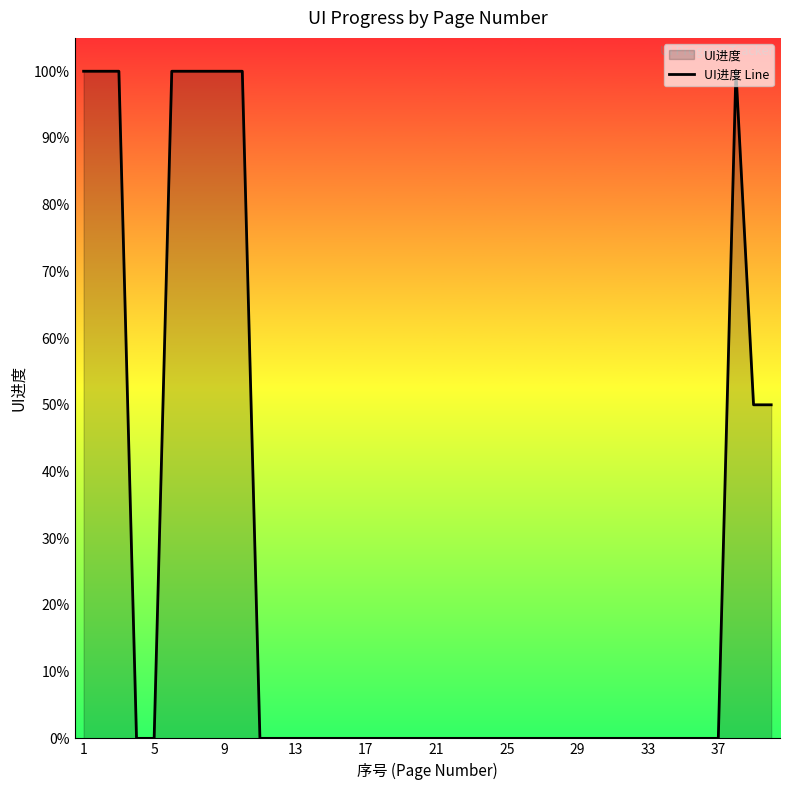

Which label corresponds to the largest value in the chart?

1